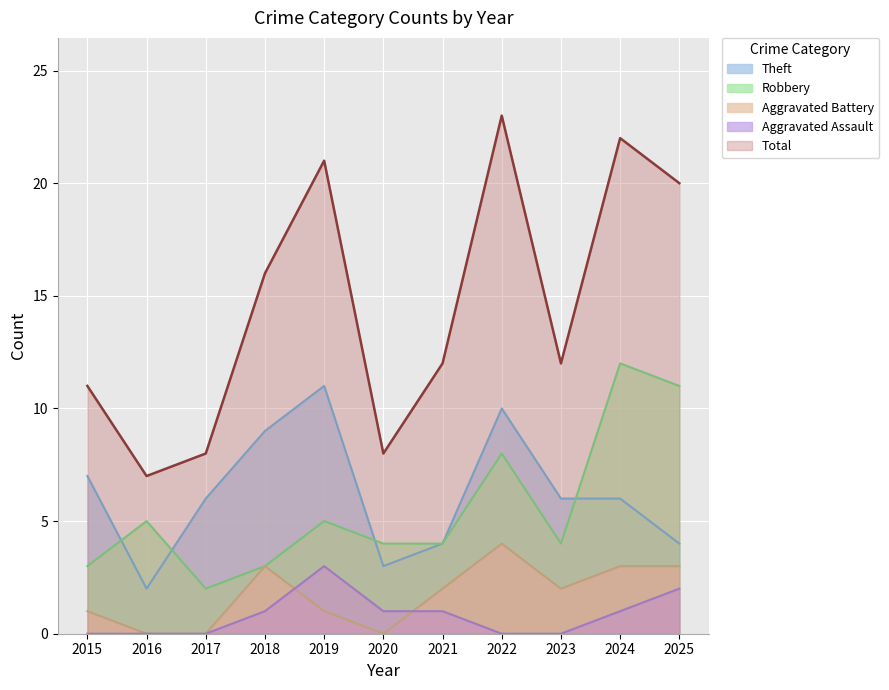

Rank the categories by Robbery value from highest to lowest.

2024, 2025, 2022, 2016, 2019, 2020, 2021, 2023, 2015, 2018, 2017